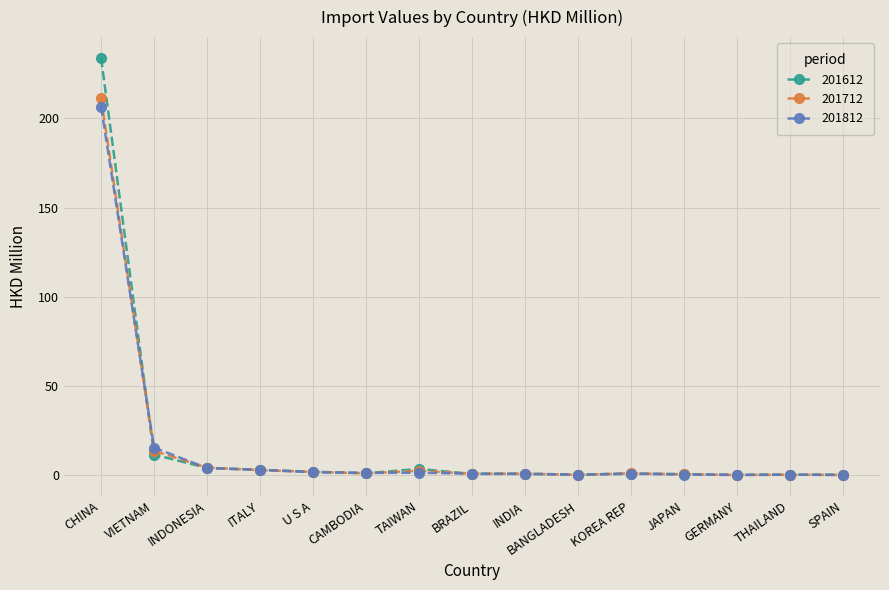

Which series has the widest spread of values?

201612